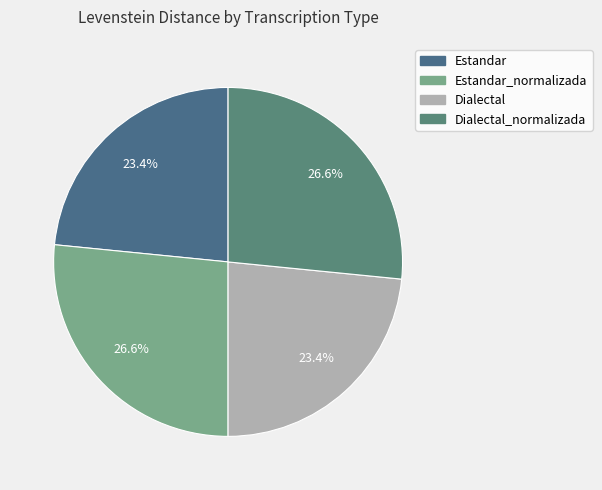

The Dialectal_normalizada slice represents 27% of the pie. True or false?

True